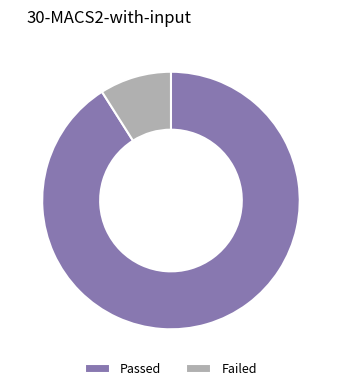

Is Passed the majority of the pie?

Yes